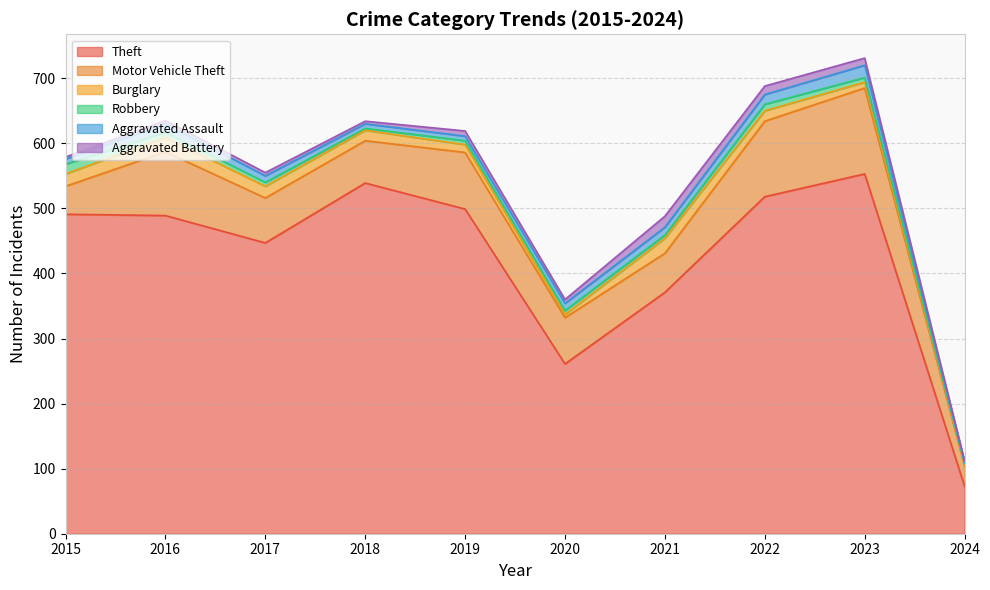

Which series has the largest range (max minus min)?

Theft